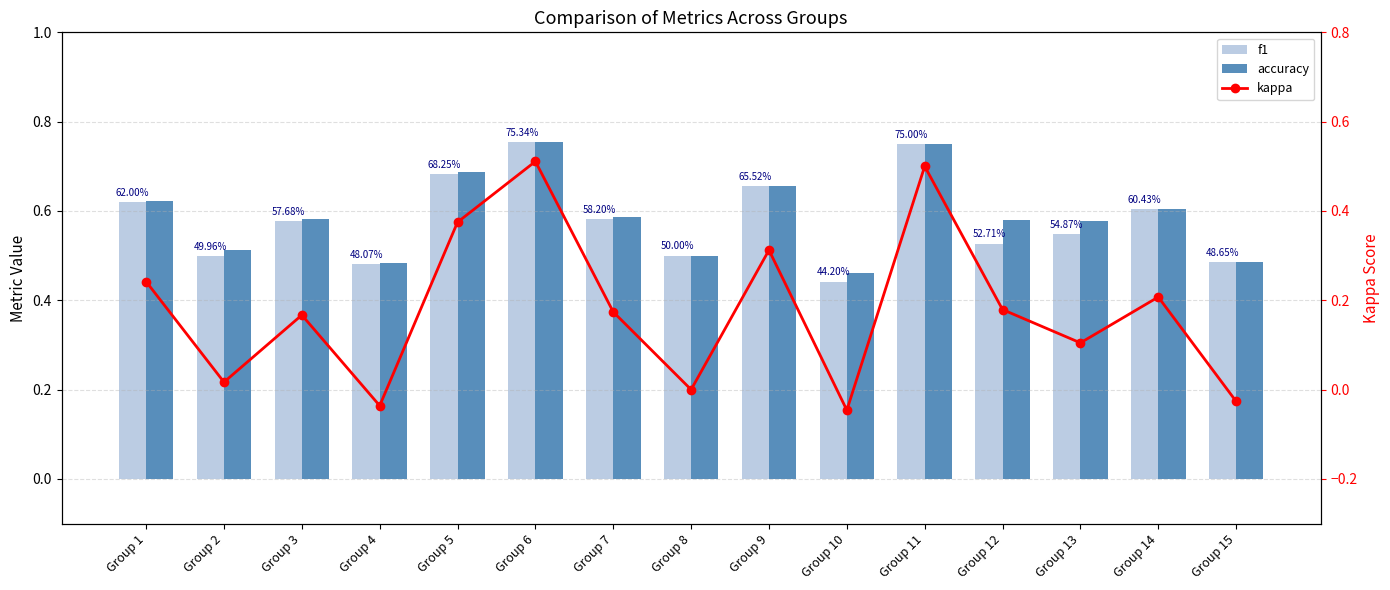

Which series has the largest total across all categories?

accuracy